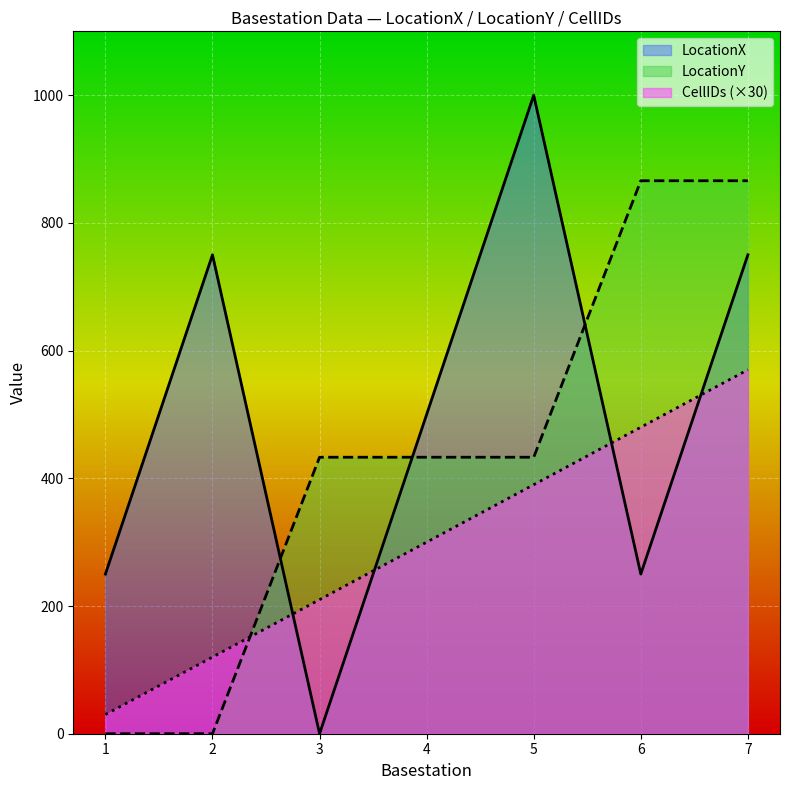

What is the difference between the highest and lowest values at 5?

610